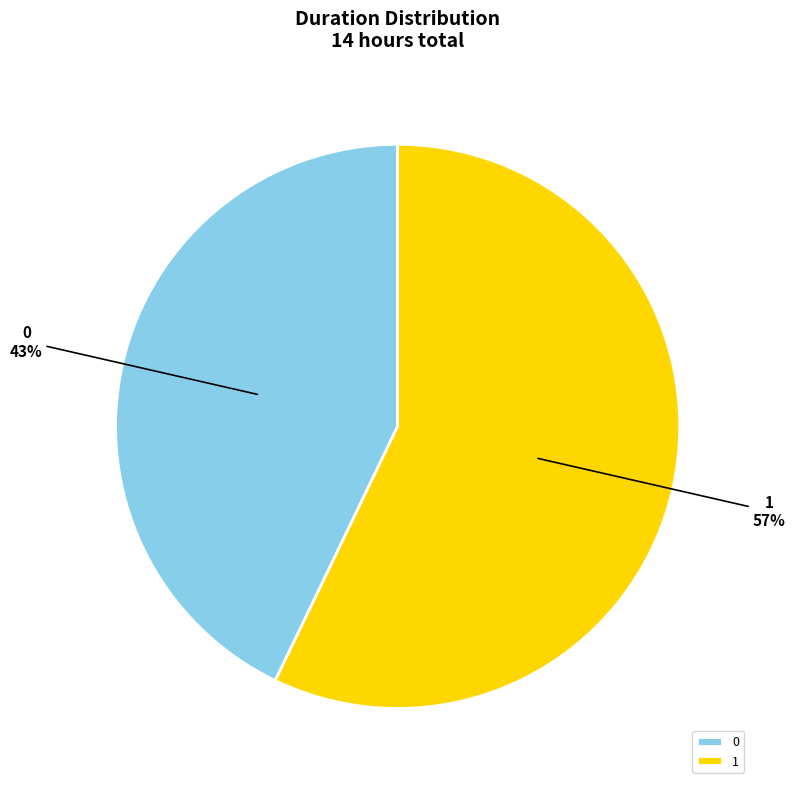

To the nearest percent, what is the difference between the largest and smallest slice percentages?

14%